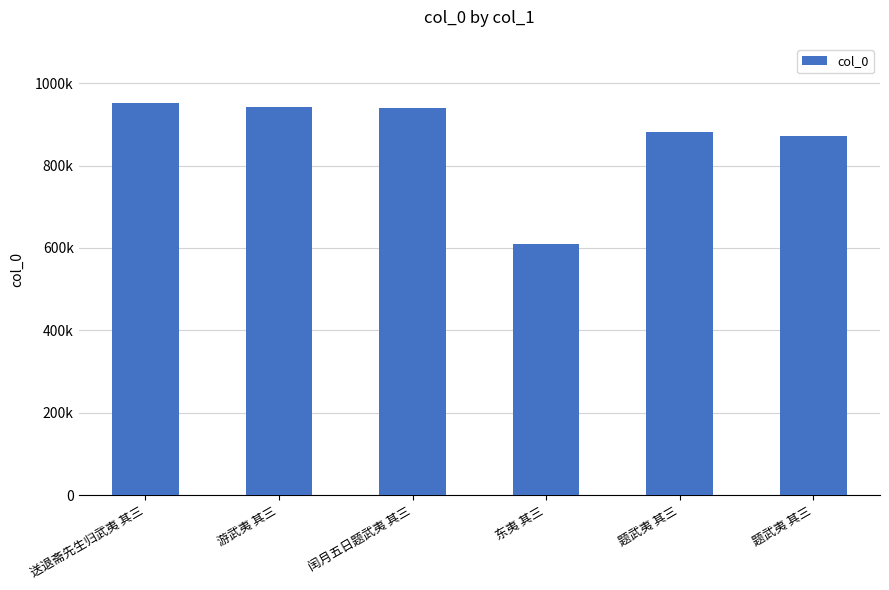

Are the bars horizontal?

No